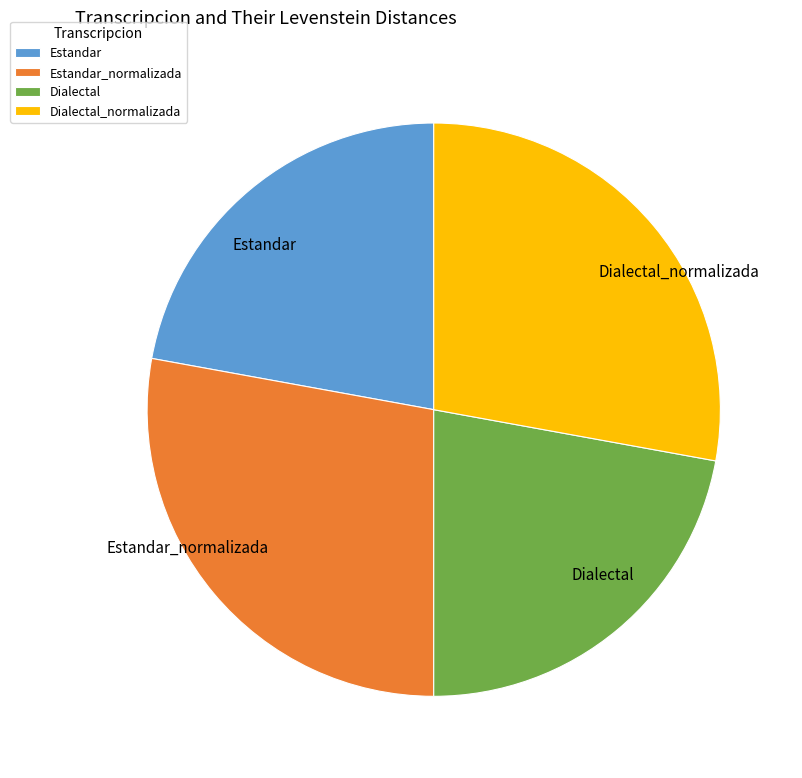

Is it true that Dialectal_normalizada is 18% of the pie?

False